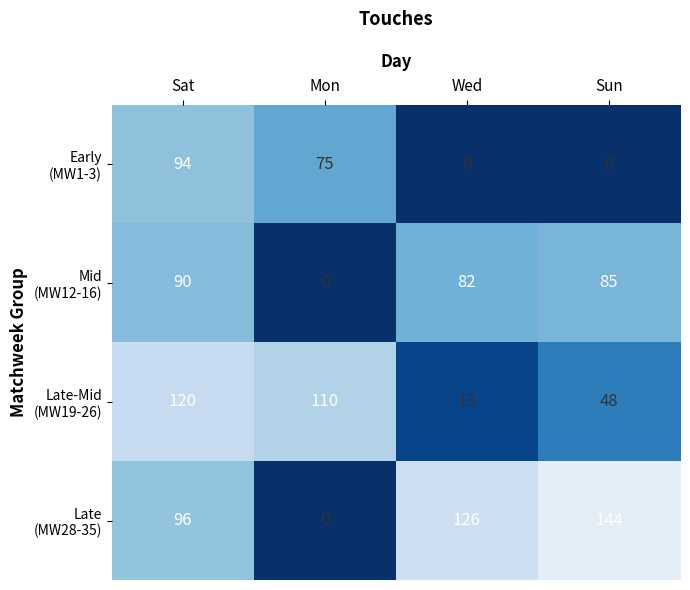

What is the maximum value shown in the chart?

144